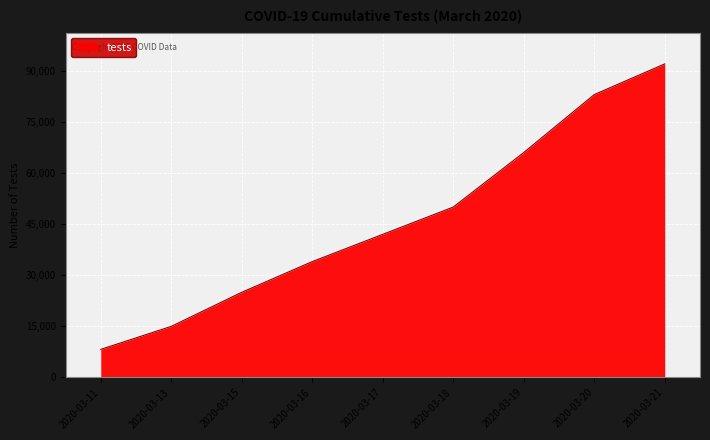

What is the sum of all values?

415250